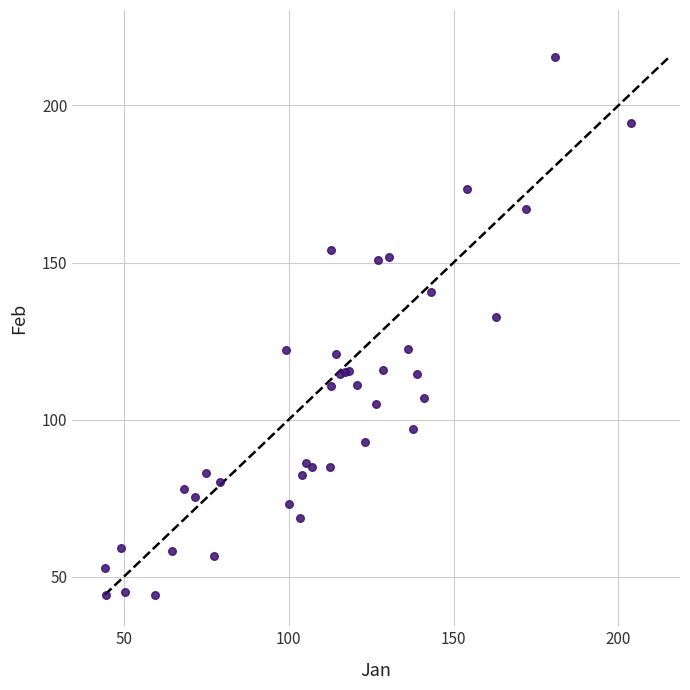

What Y value in the scatter plot is closest to 129?

132.6